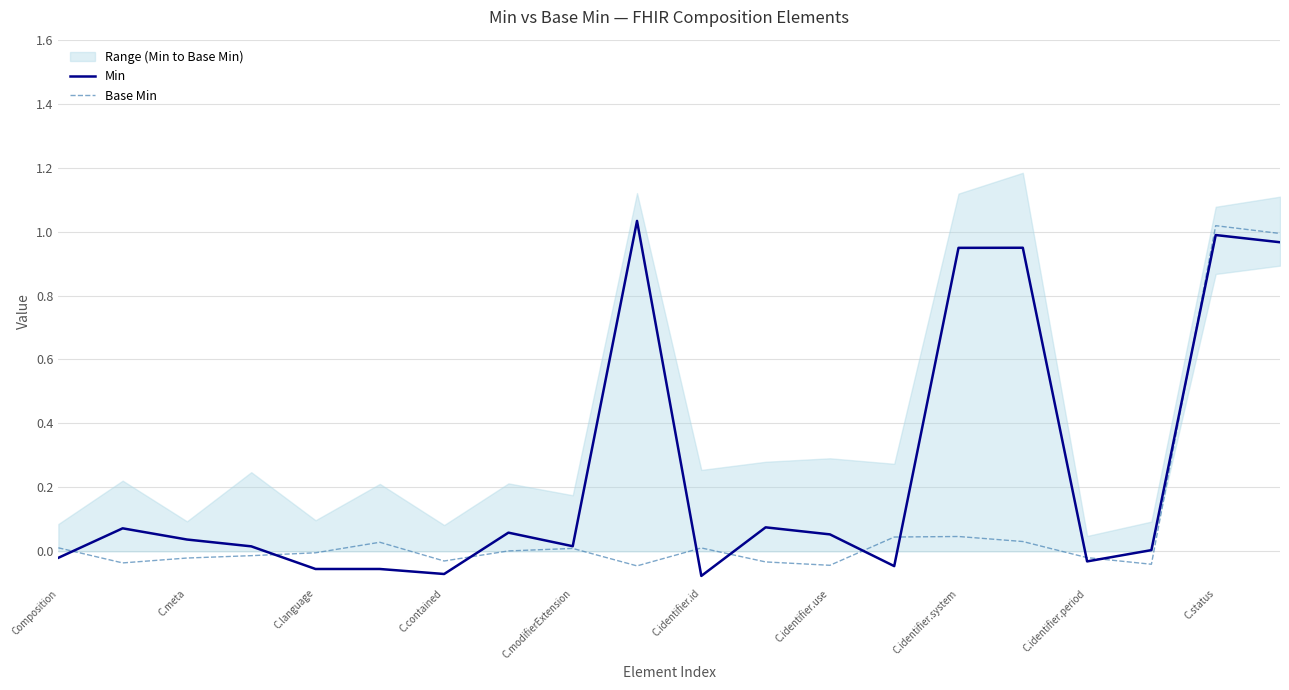

At how many categories does at least one series exceed 0?

17